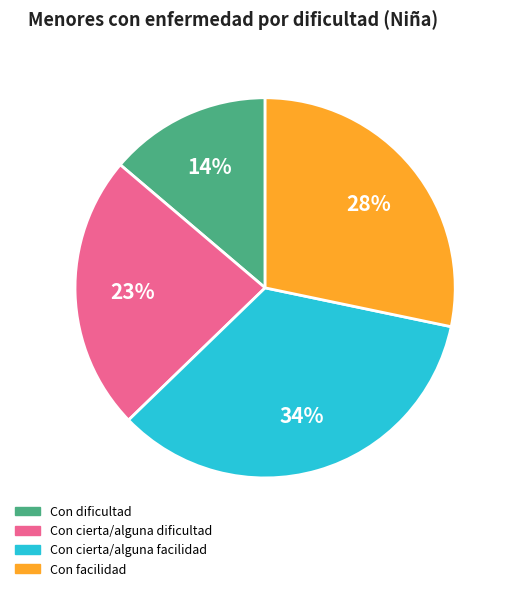

Which category has the biggest portion of the pie?

Con cierta/alguna facilidad